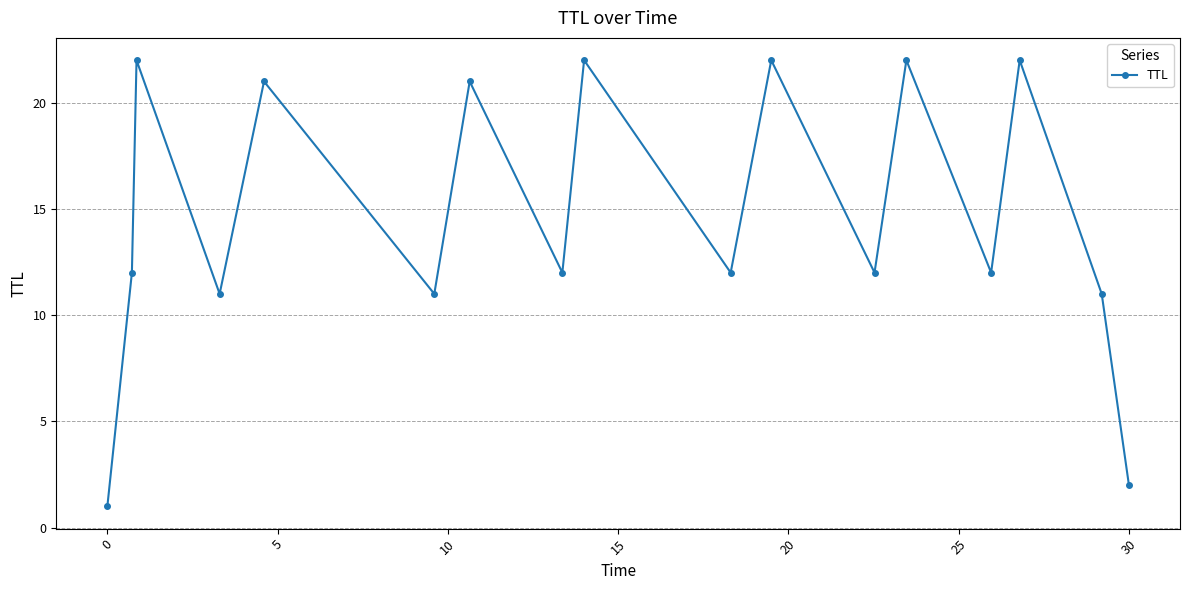

How many interior local valleys (lower than both neighbors) does the data have?

6